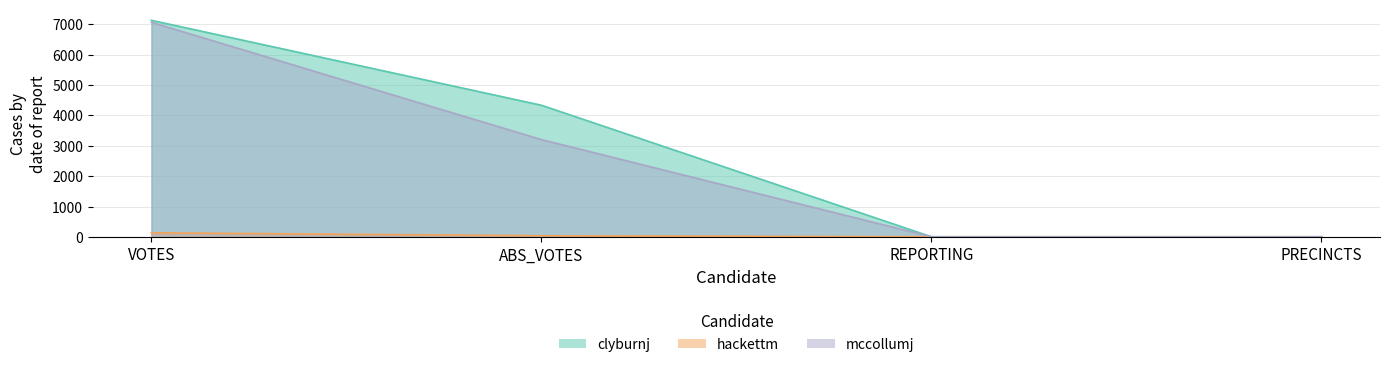

Reading left to right, transcribe all the data shown in this chart.

clyburnj: 7123	4334	15	15
hackettm: 146	49	15	15
mccollumj: 7059	3206	15	15